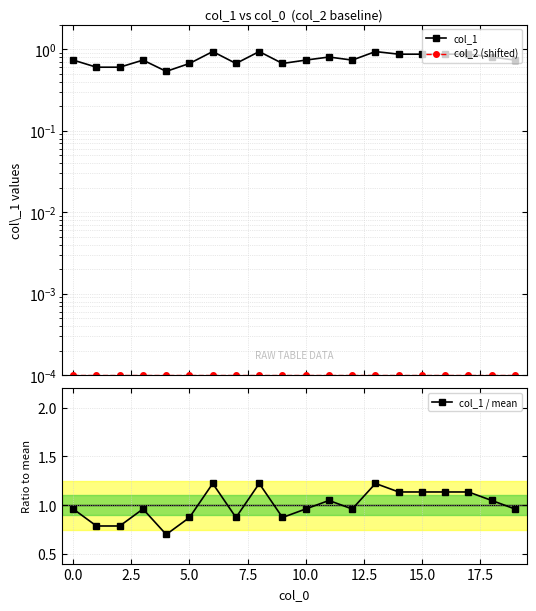

What is the total value across all series at 7.5?

1.2